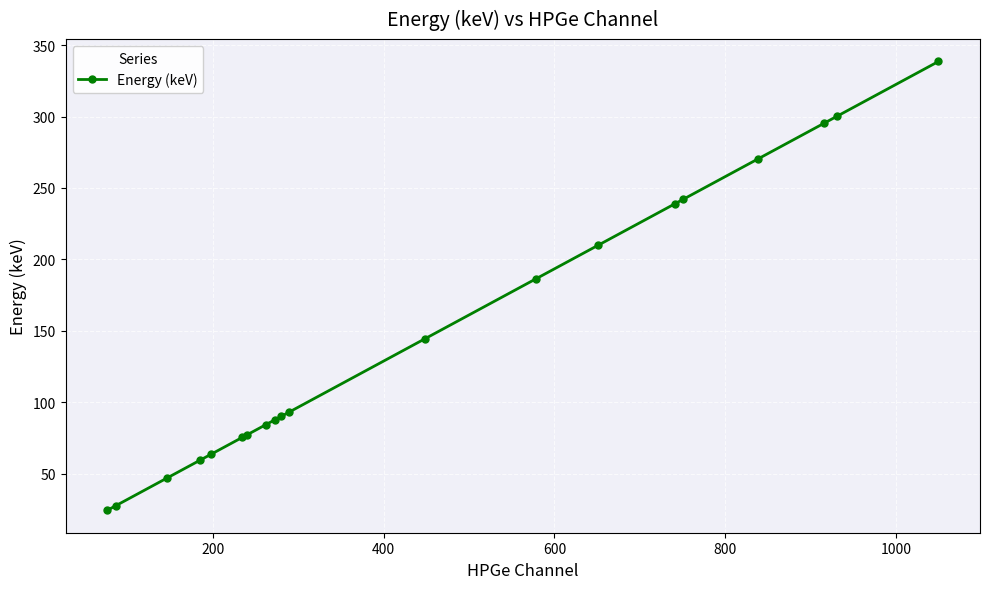

What is the maximum value shown in the chart?

338.5